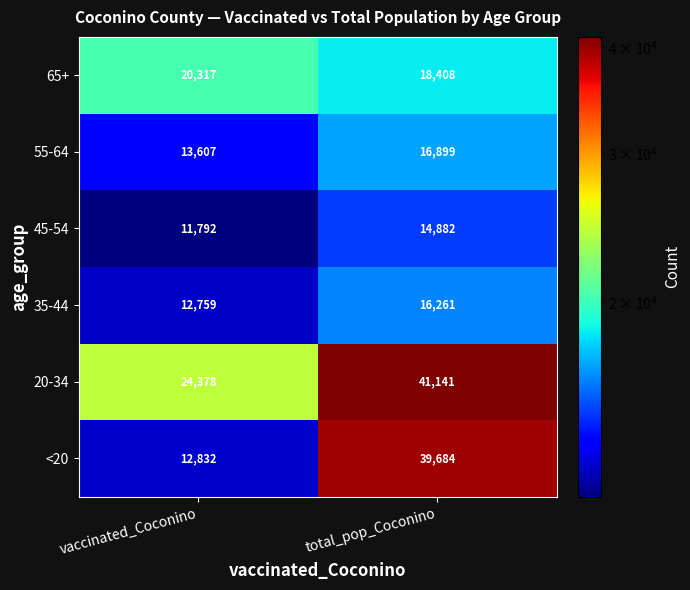

Count the number of data series in this chart.

6